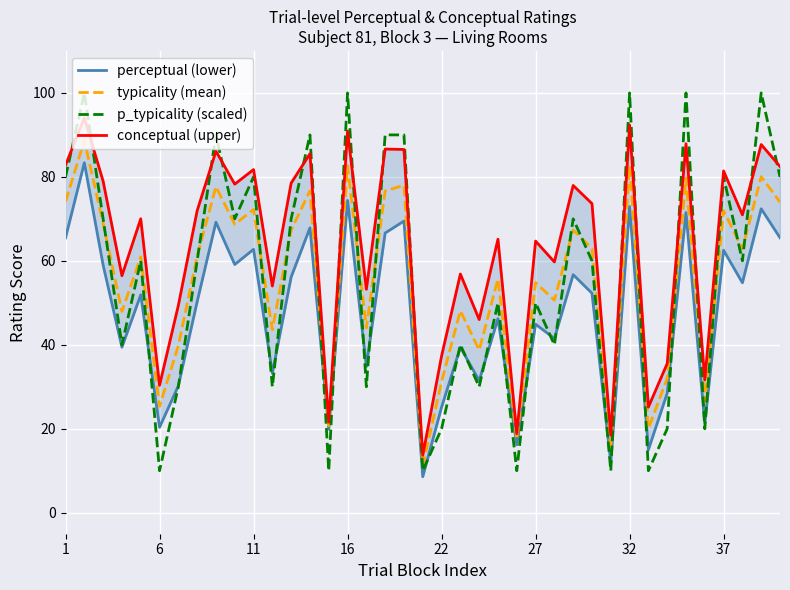

What is the maximum value for typicality (mean)?

88.7